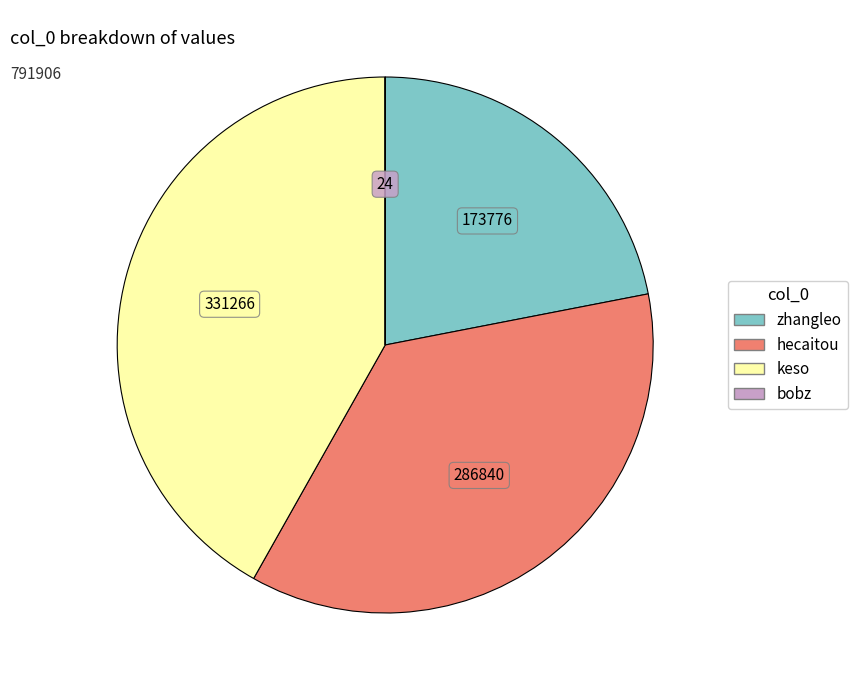

Approximately how many times larger is the value at hecaitou compared to keso?

0.9